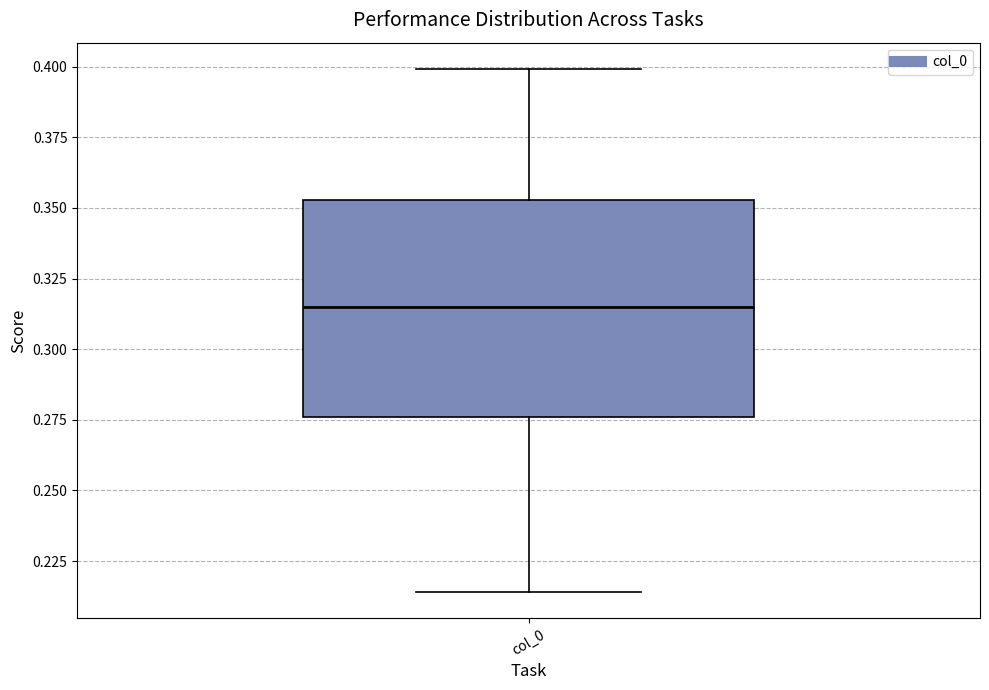

Read this box plot against the y-axis: the position of the median line, the range covered by the box, and the ends of both whiskers. The values are not printed on the chart, so give them approximately, as read against the axis.

median 0.315, box 0.275 to 0.355, whiskers 0.215 to 0.400